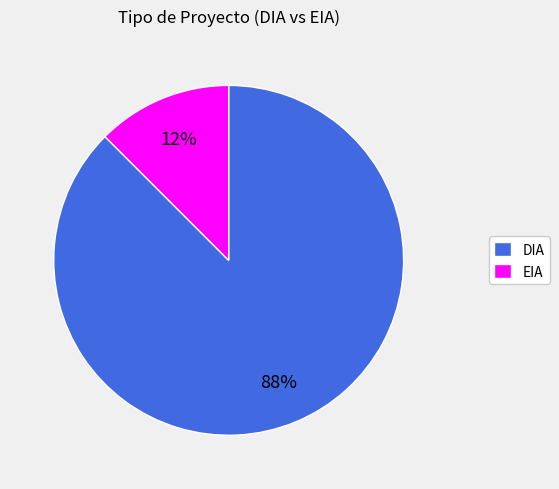

To the nearest percent, what is the combined percentage of DIA and EIA?

100%